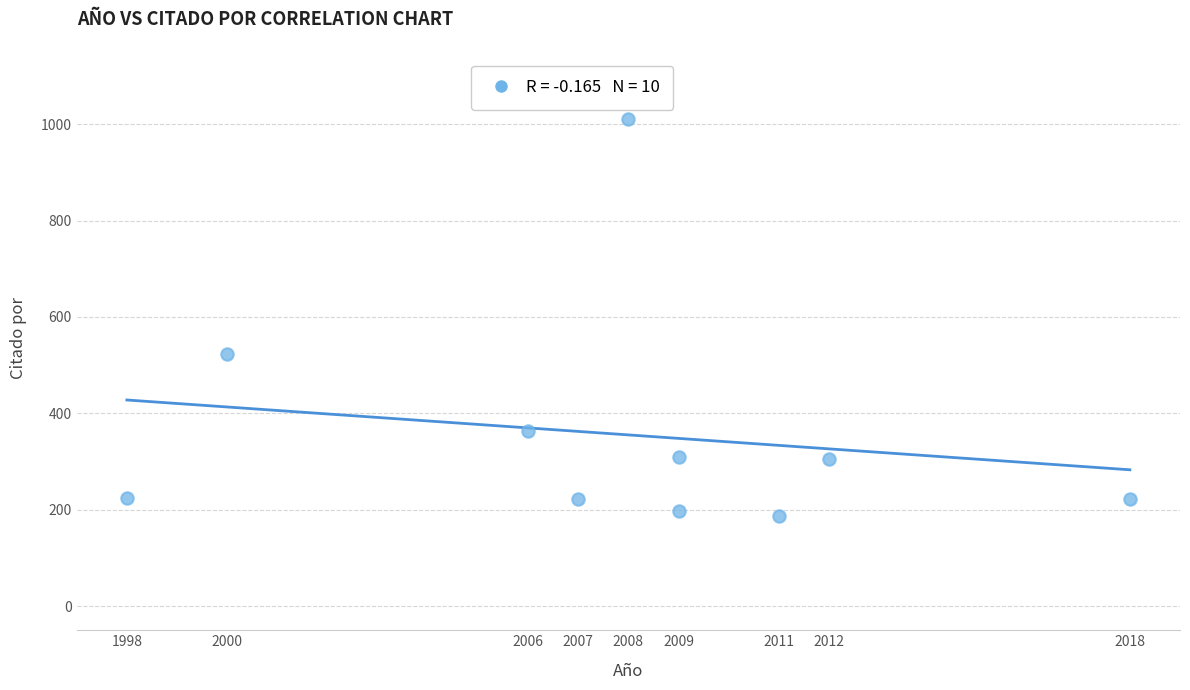

What is the average Y value?

357